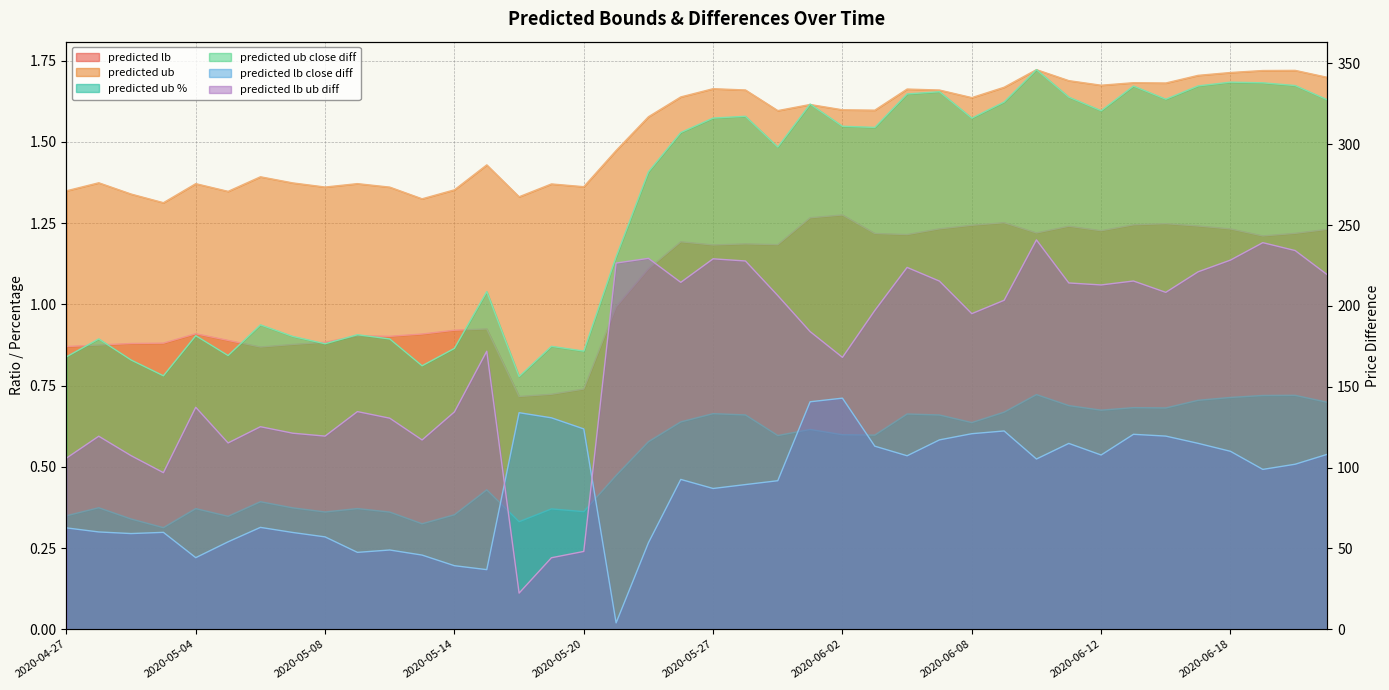

At which label does predicted lb ub diff first exceed 197?

2020-05-21